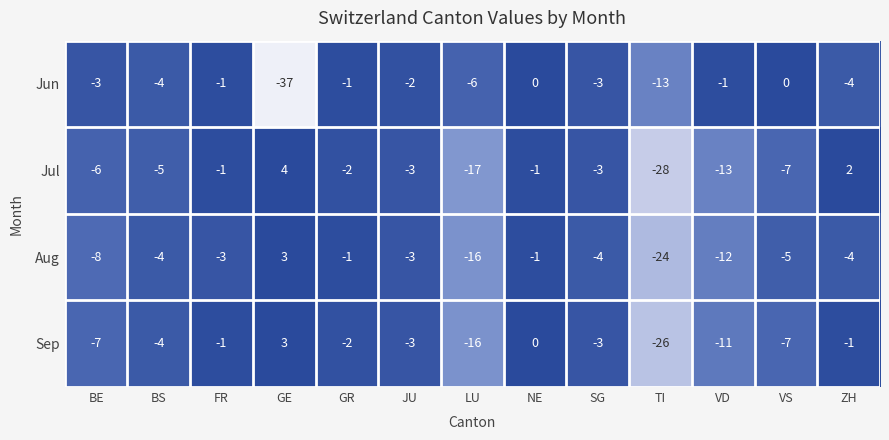

Which series has the largest range (max minus min)?

Jun